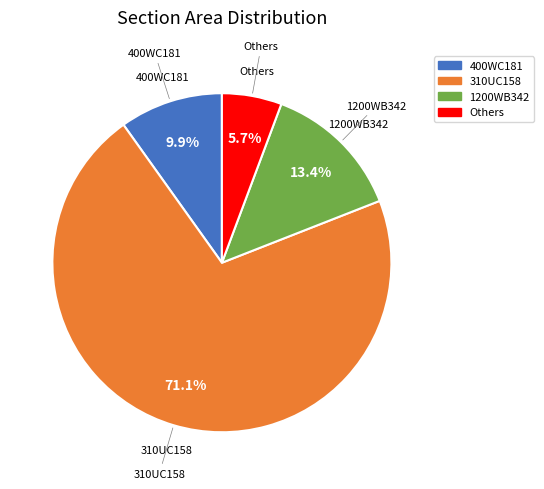

Is there a majority slice in this chart?

Yes